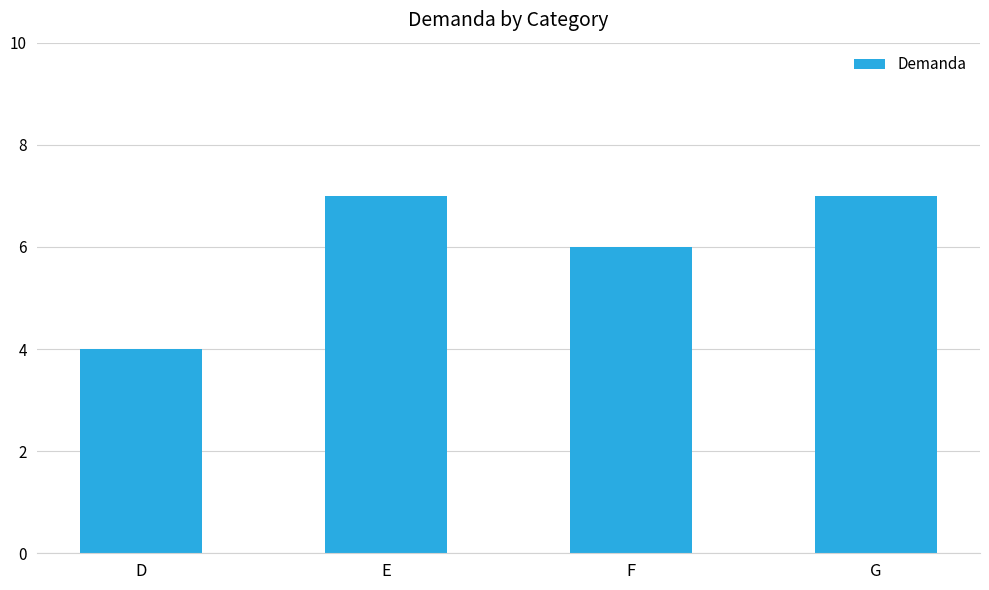

What is the change in value from F to G?

+1